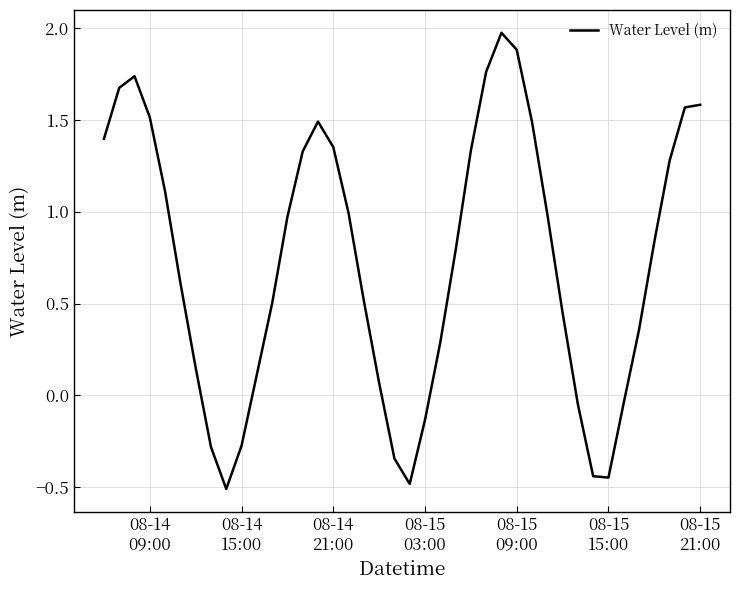

What is the greatest value displayed?

2.0